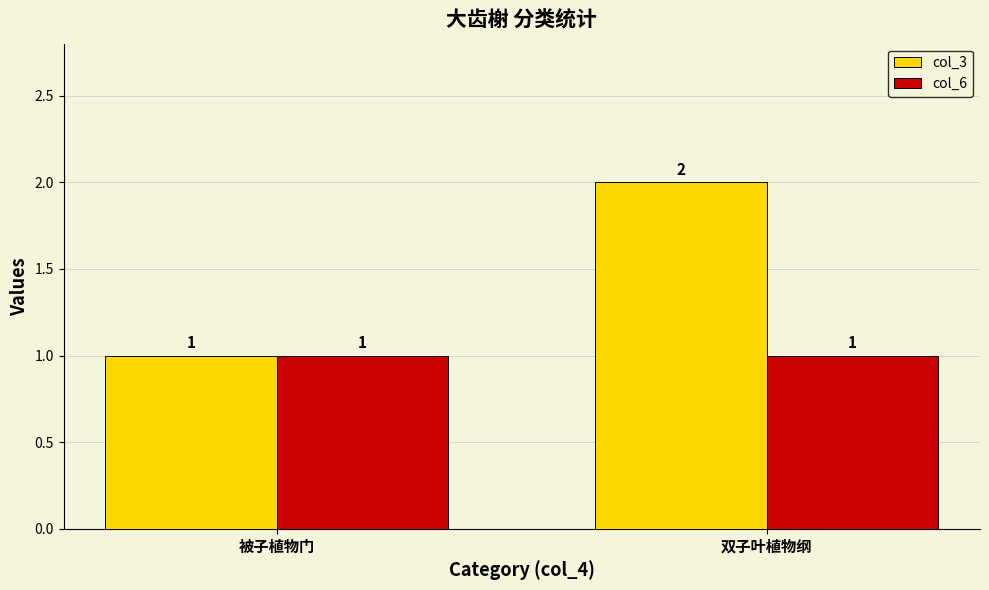

Reading left to right, transcribe all the data shown in this chart.

col_3: 1	2
col_6: 1	1